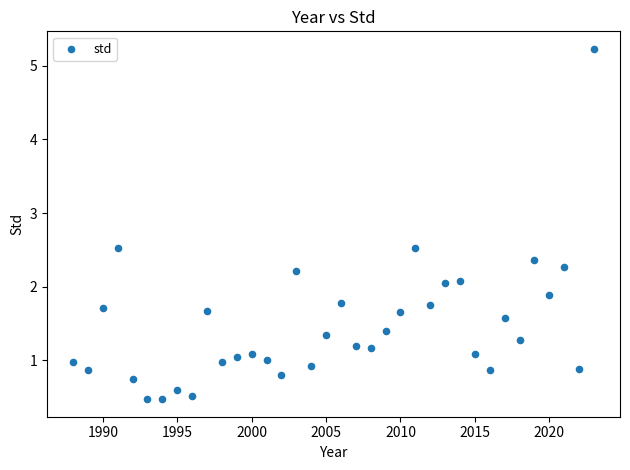

What is the range of Y values (max minus min)?

4.8